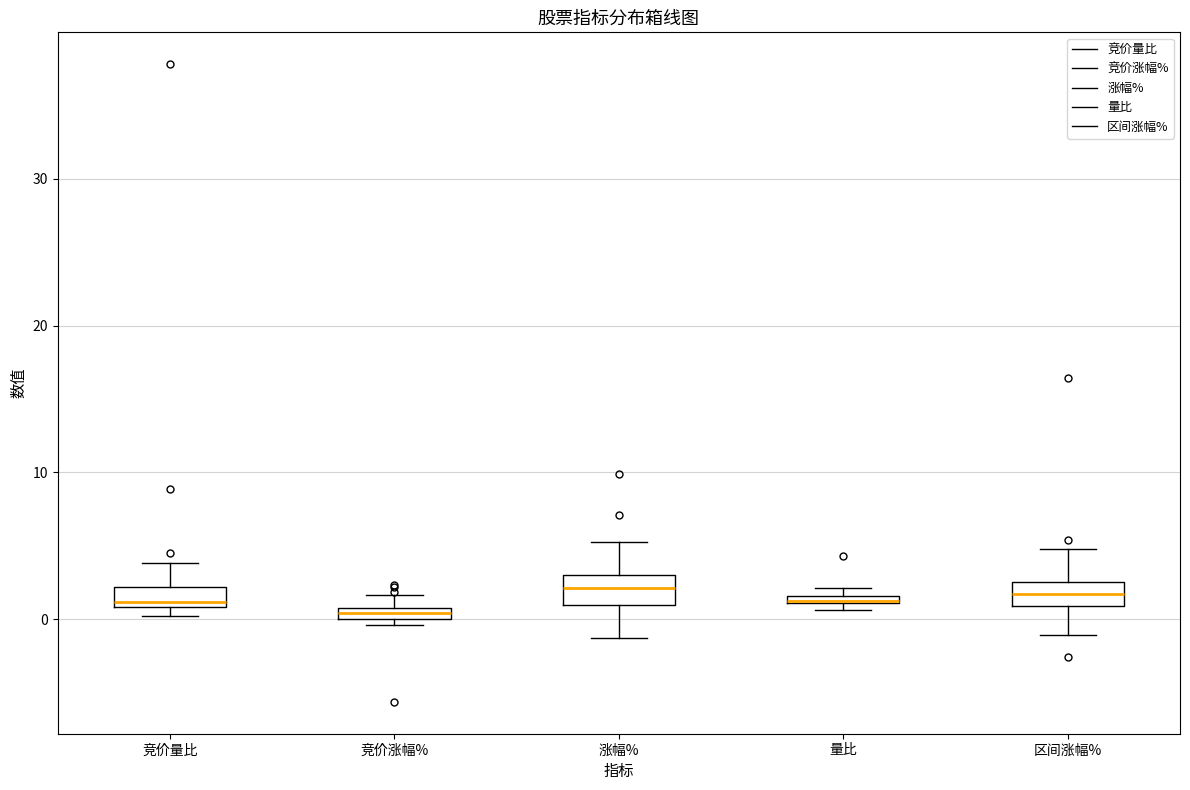

Where is the lower edge of the box for 区间涨幅% on the y-axis? The values are not printed on the chart, so give them approximately, as read against the axis.

1